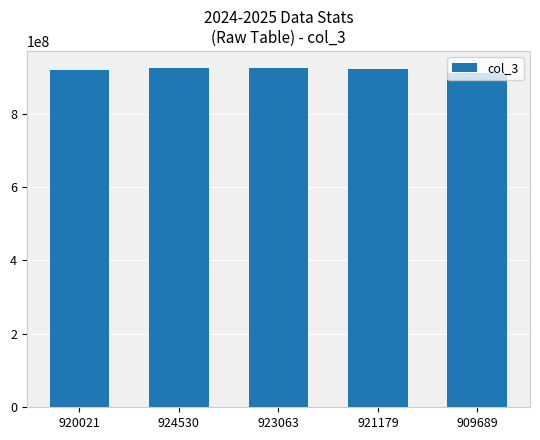

What position from the left is 909689?

5